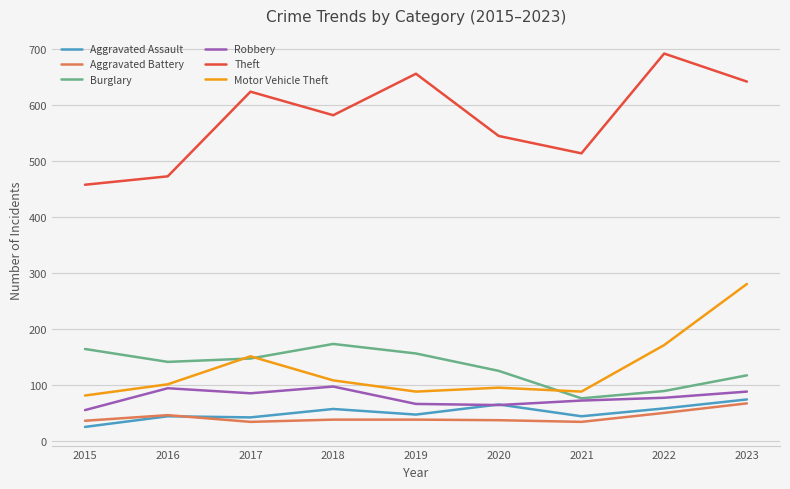

True or false: Burglary and Aggravated Battery cross at least once.

False